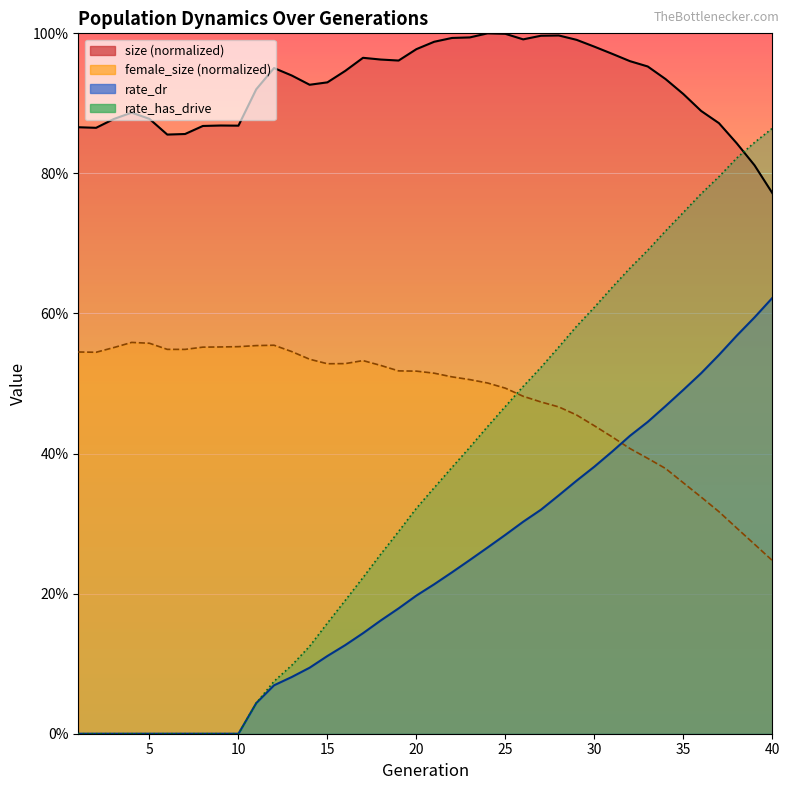

At which category does size reach its first local valley?

2